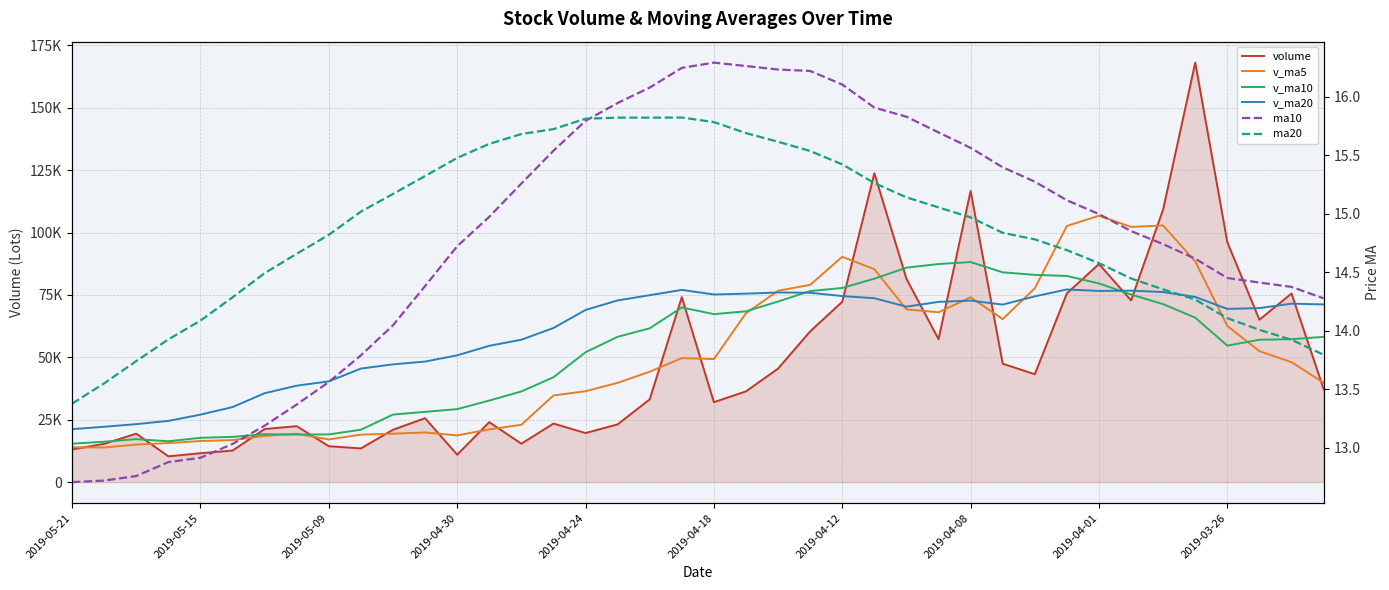

What is the sum of all v_ma20 values?

2396667.4